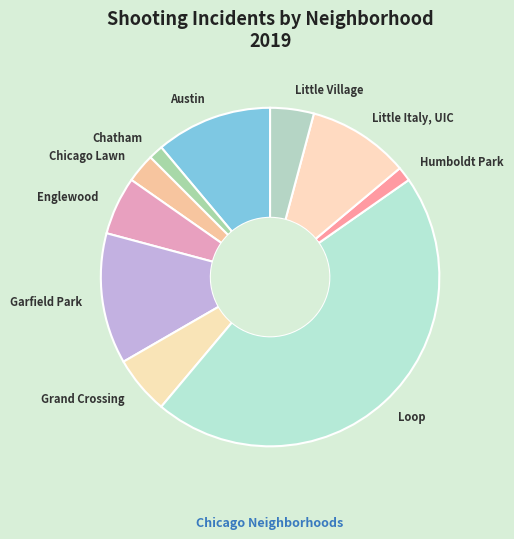

Count the number of slices in the pie.

10